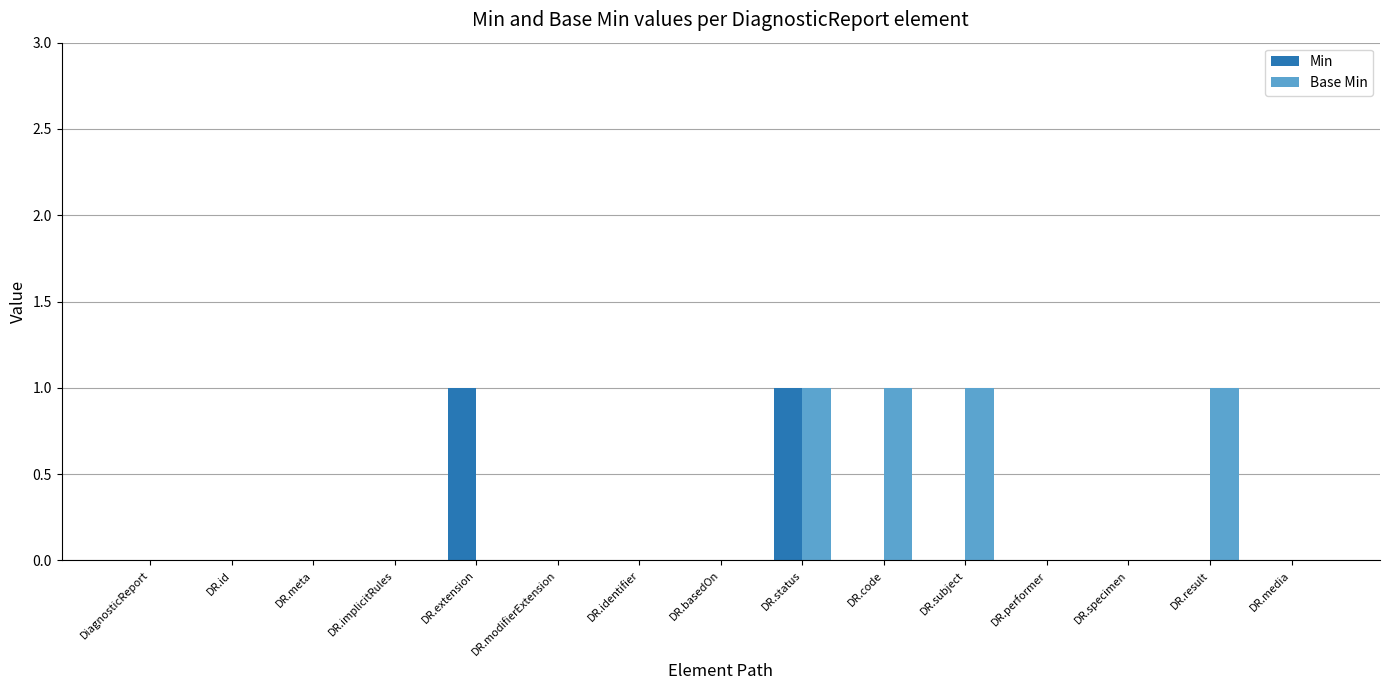

Does the chart contain stacked bars?

No